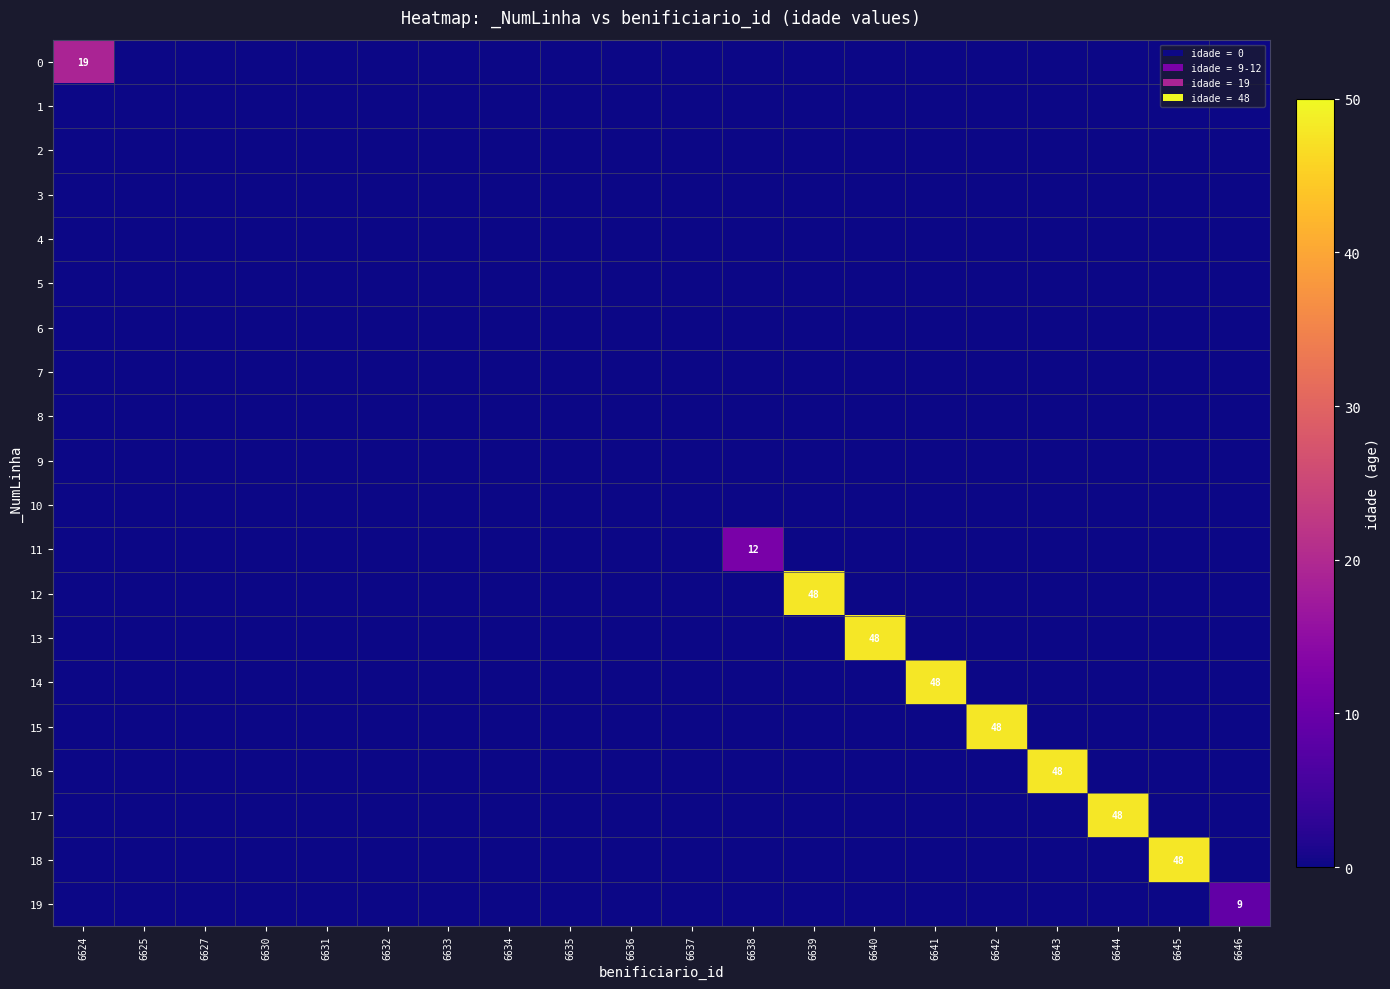

The 10 series shows 0 at 6646. True or false?

True